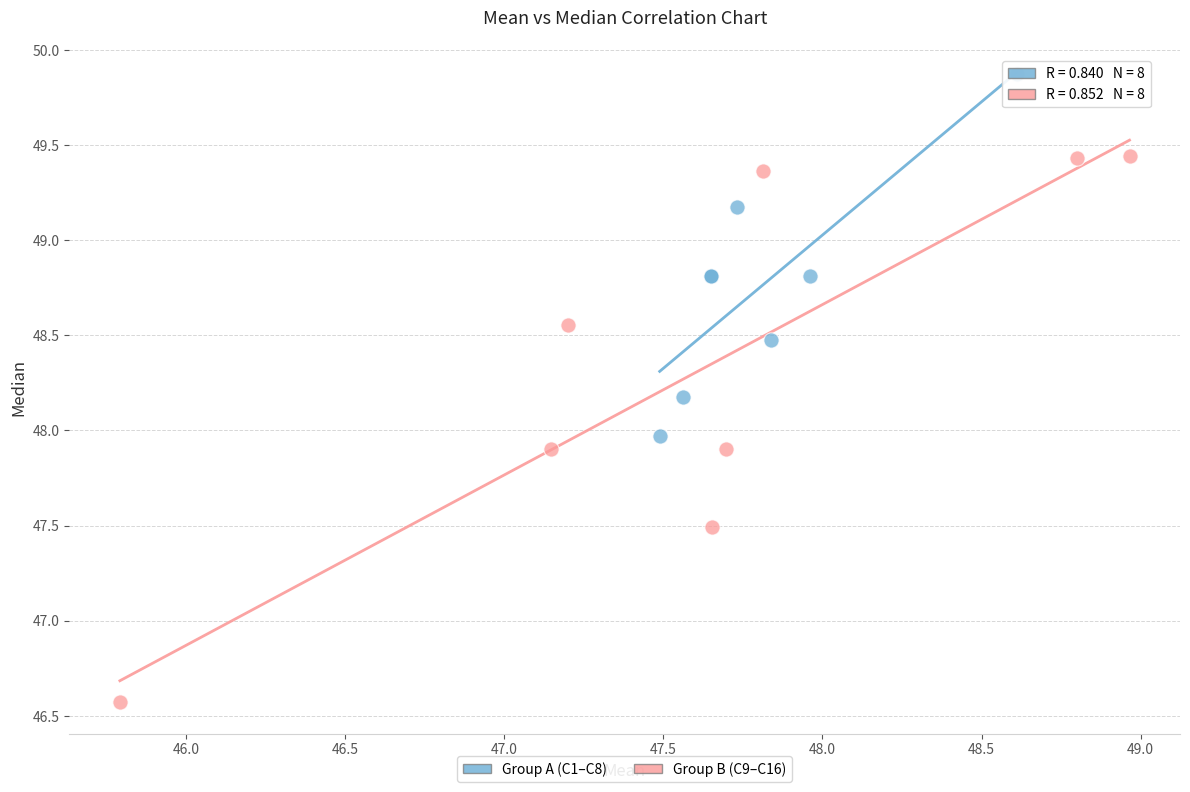

Which series reaches the minimum Y coordinate?

Group B (C9–C16)